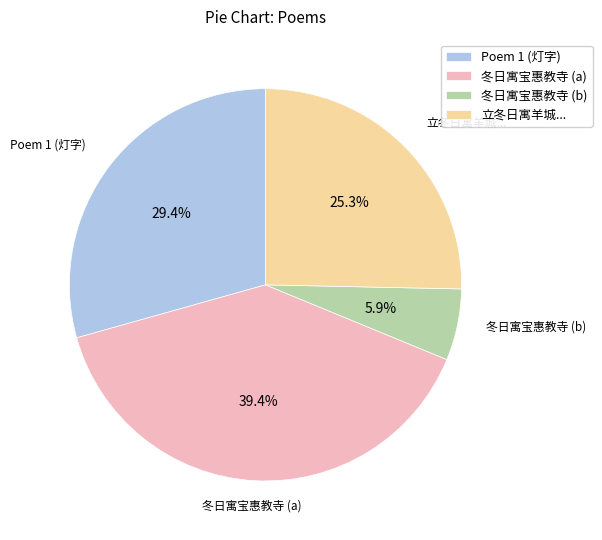

Does any single category account for the majority?

No